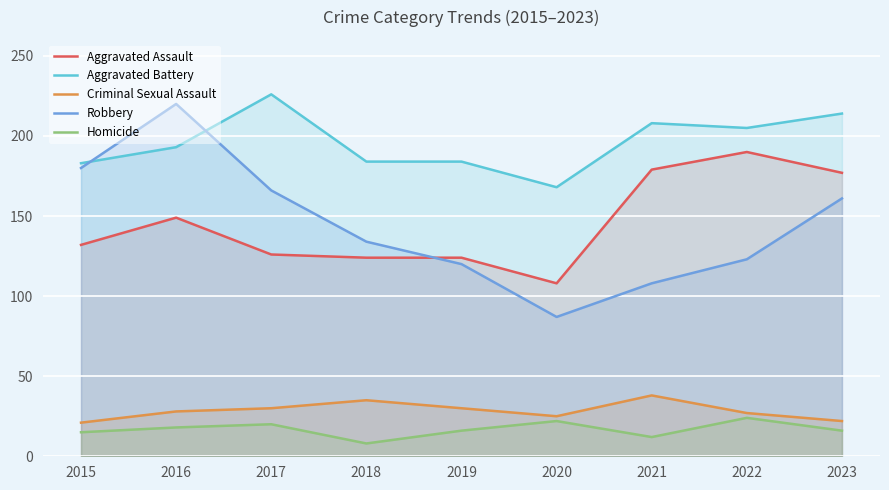

Count the number of categories in the chart.

9